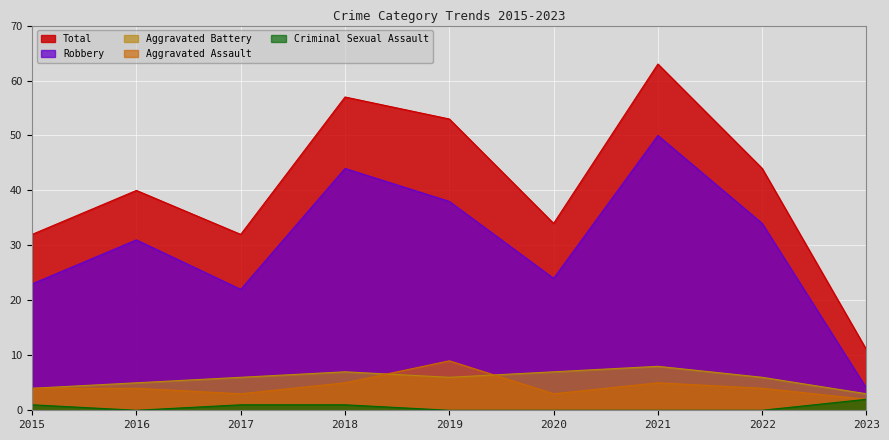

Rank the series by their maximum value, from lowest to highest.

Criminal Sexual Assault, Aggravated Battery, Aggravated Assault, Robbery, Total